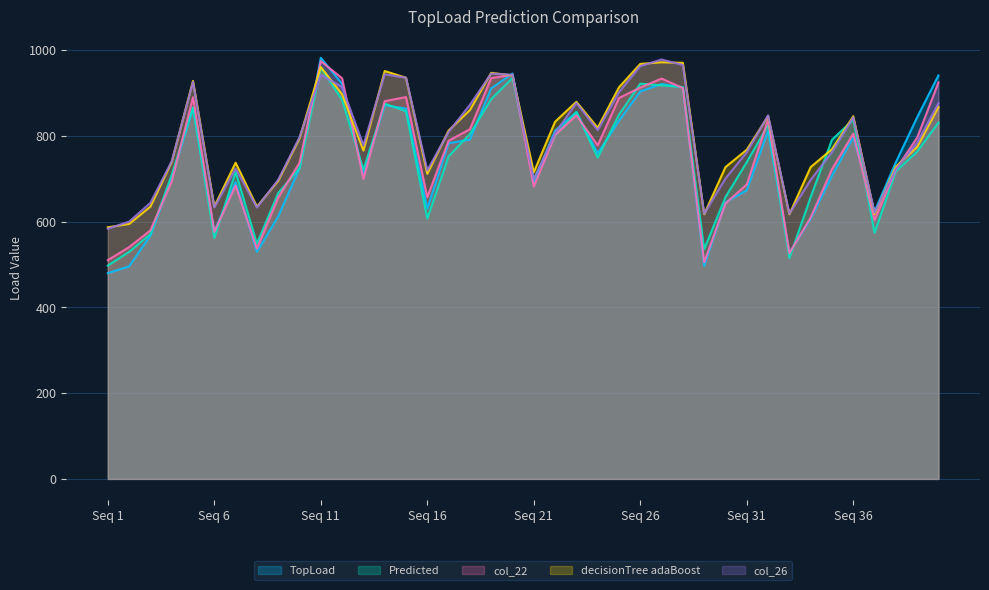

What value does the decisionTree adaBoost series have at 17?

812.7